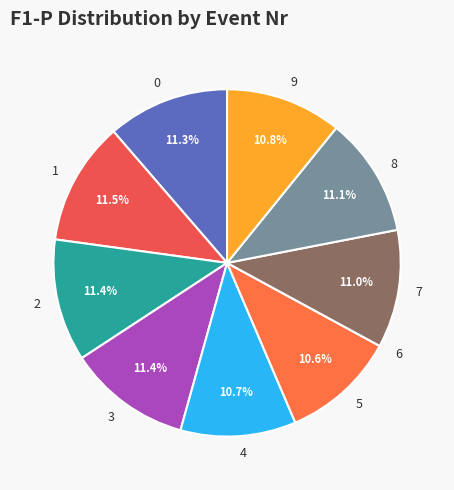

Is there a majority slice in this chart?

No